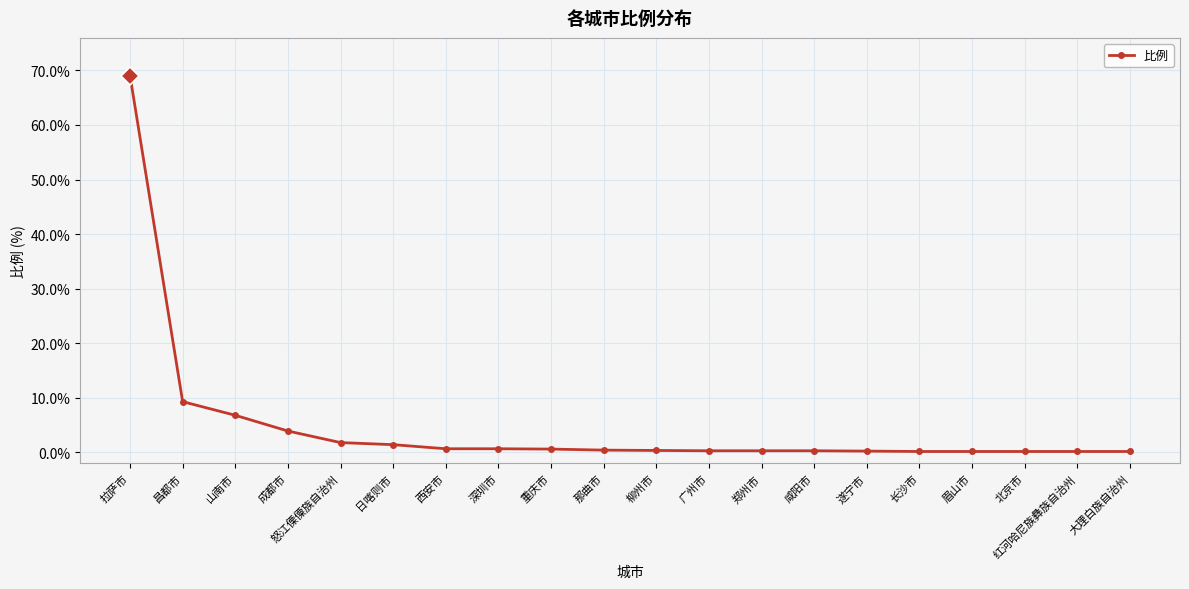

What is the average value?

4.9